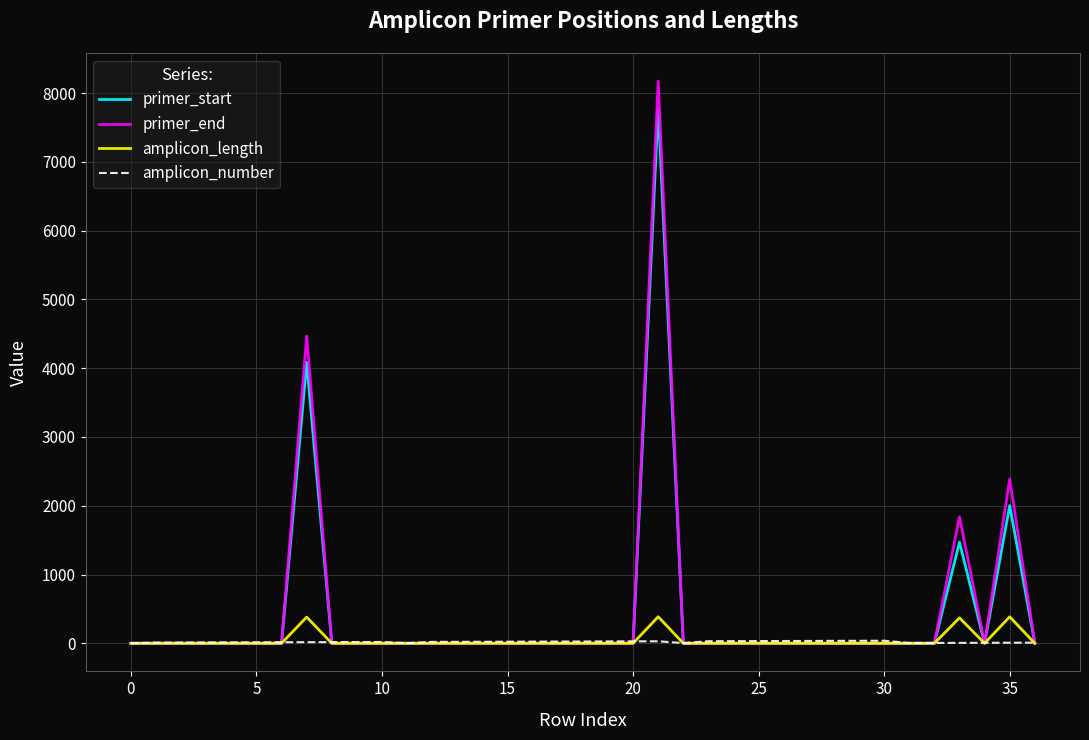

What are all the series names shown in the legend?

primer_start, primer_end, amplicon_length, amplicon_number